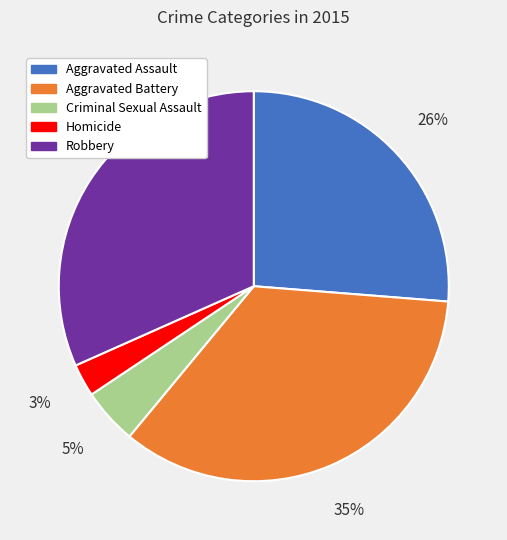

Do Robbery and Aggravated Battery together represent more than half of the pie?

Yes